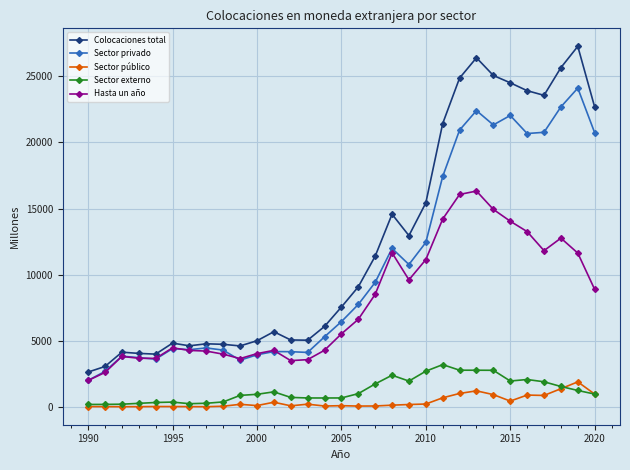

Rank the series by their maximum value, from highest to lowest.

Colocaciones total, Sector privado, Hasta un año, Sector externo, Sector público